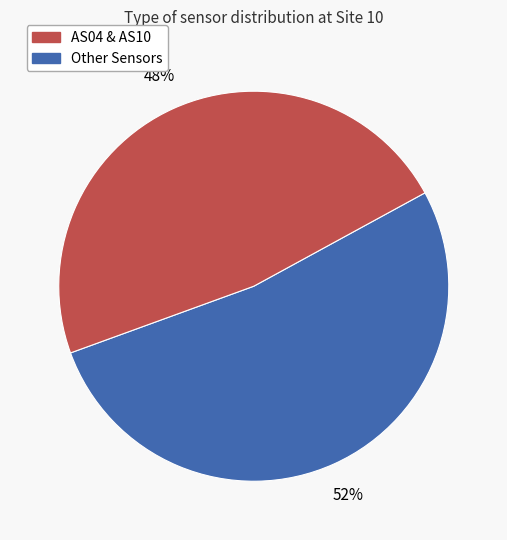

To the nearest percent, what is the average slice percentage?

50%